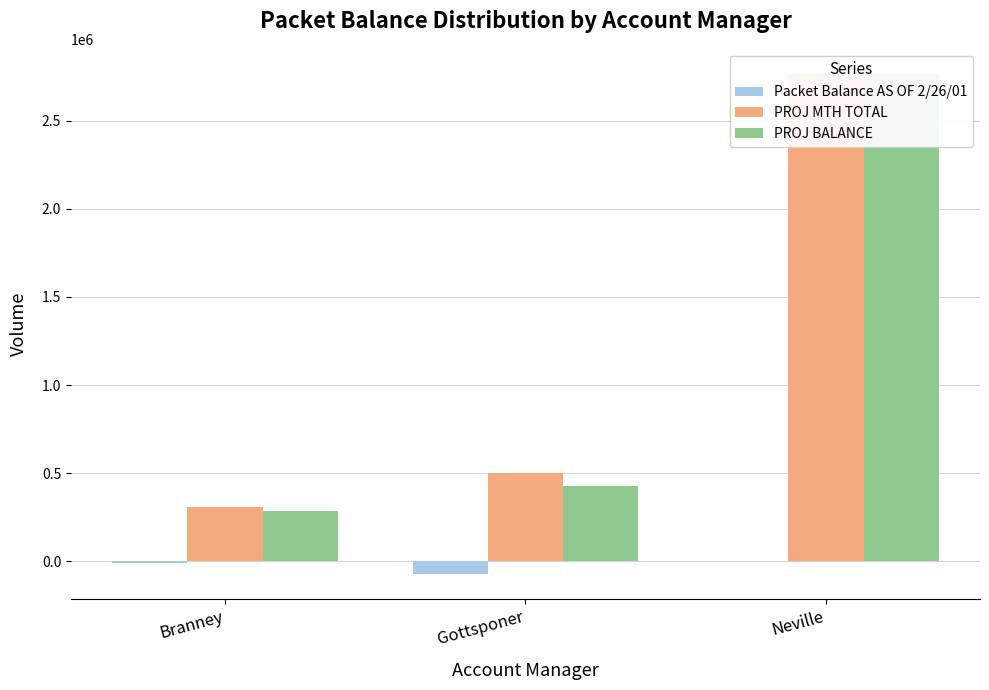

True or false: PROJ BALANCE has a value of 1611052 at Neville.

False